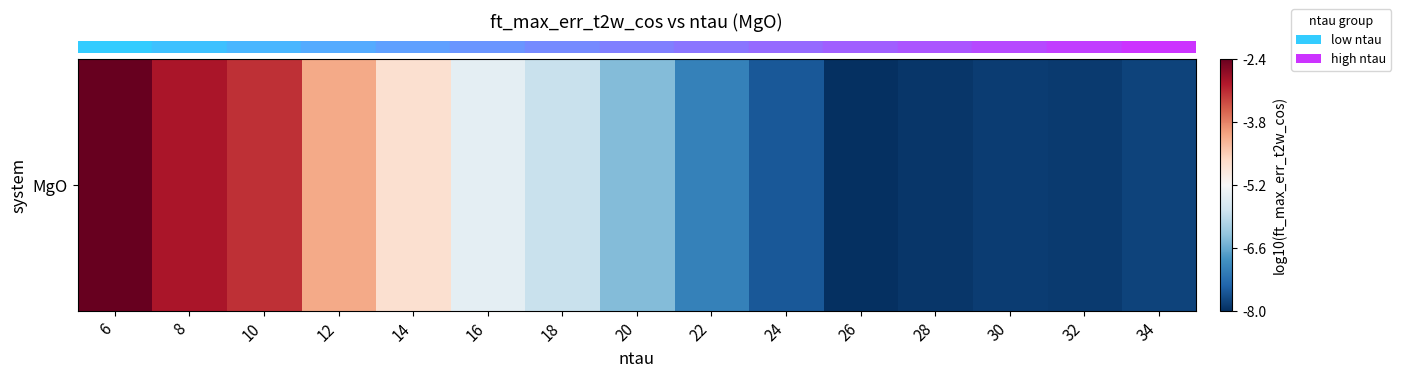

The value at 20 is -6.4. True or false?

True